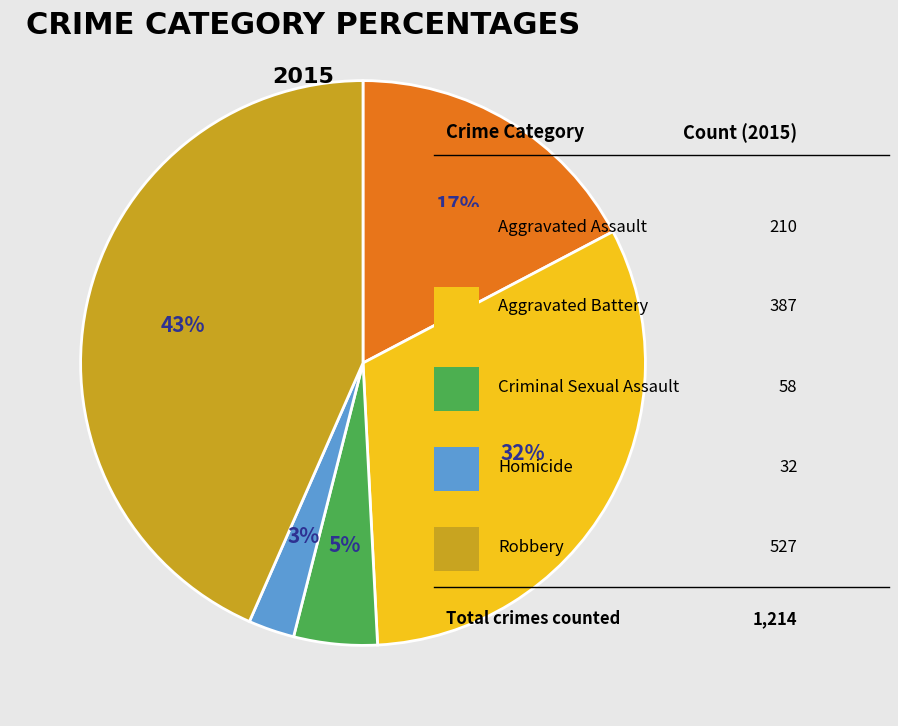

Does any single category account for the majority?

No